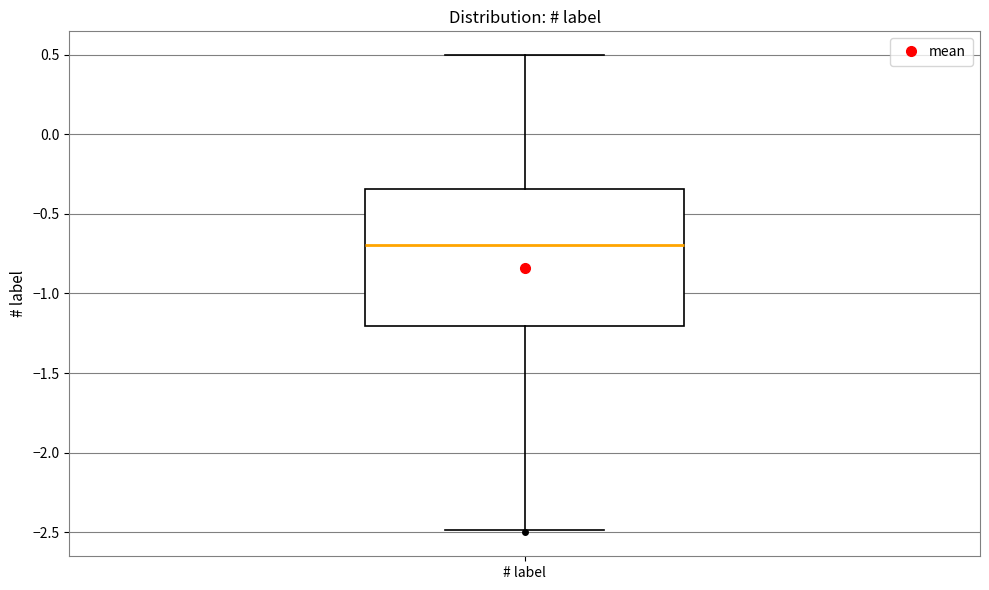

Read this box plot against the y-axis: the position of the median line, the range covered by the box, and the ends of both whiskers. The values are not printed on the chart, so give them approximately, as read against the axis.

median -0.70, box -1.20 to -0.35, whiskers -2.50 to 0.50